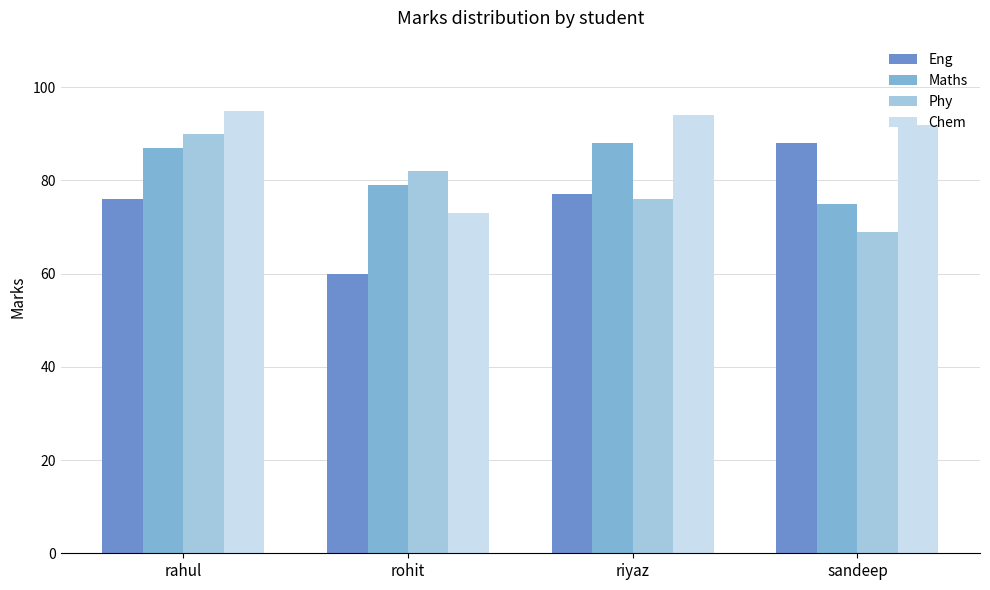

Which series has the widest spread of values?

Eng